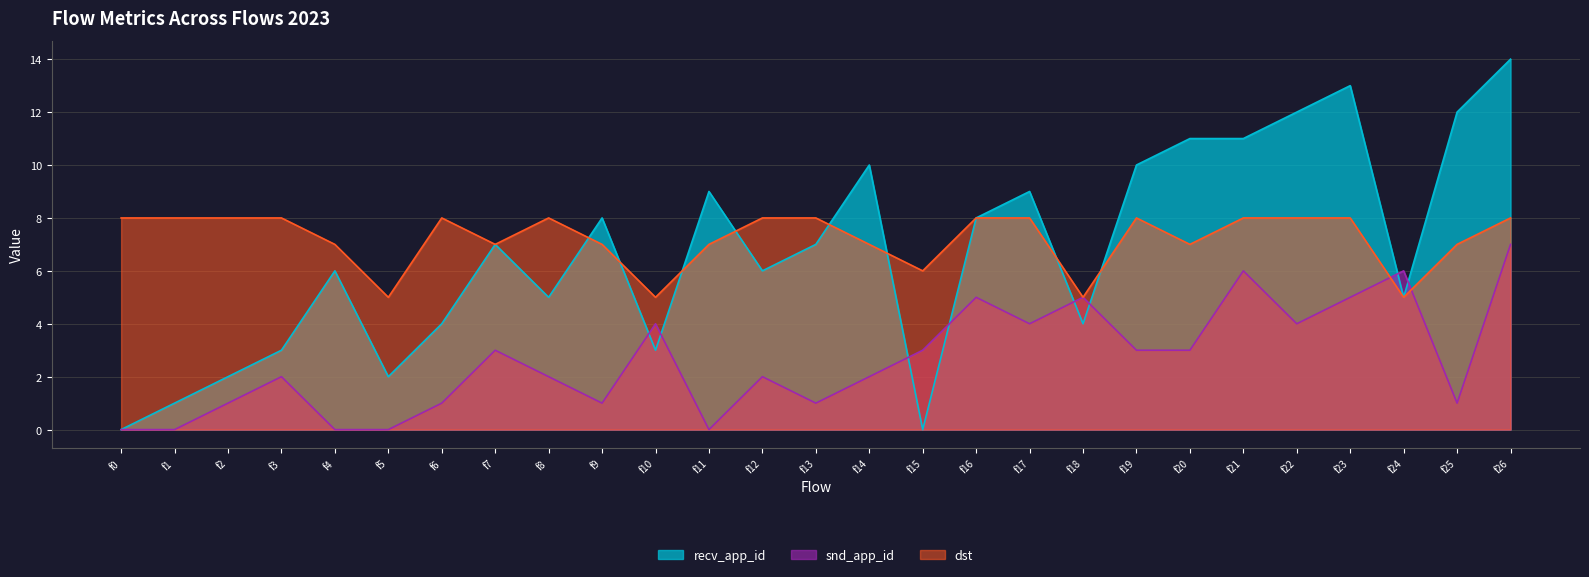

What are all the series names shown in the legend?

recv_app_id, snd_app_id, dst